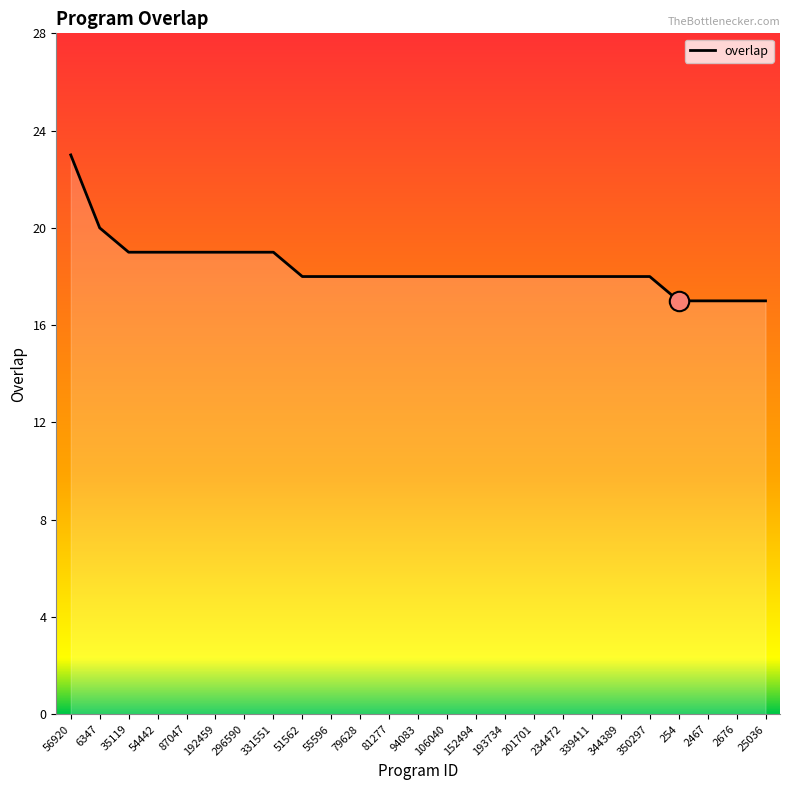

At which label does the data first exceed 18?

56920